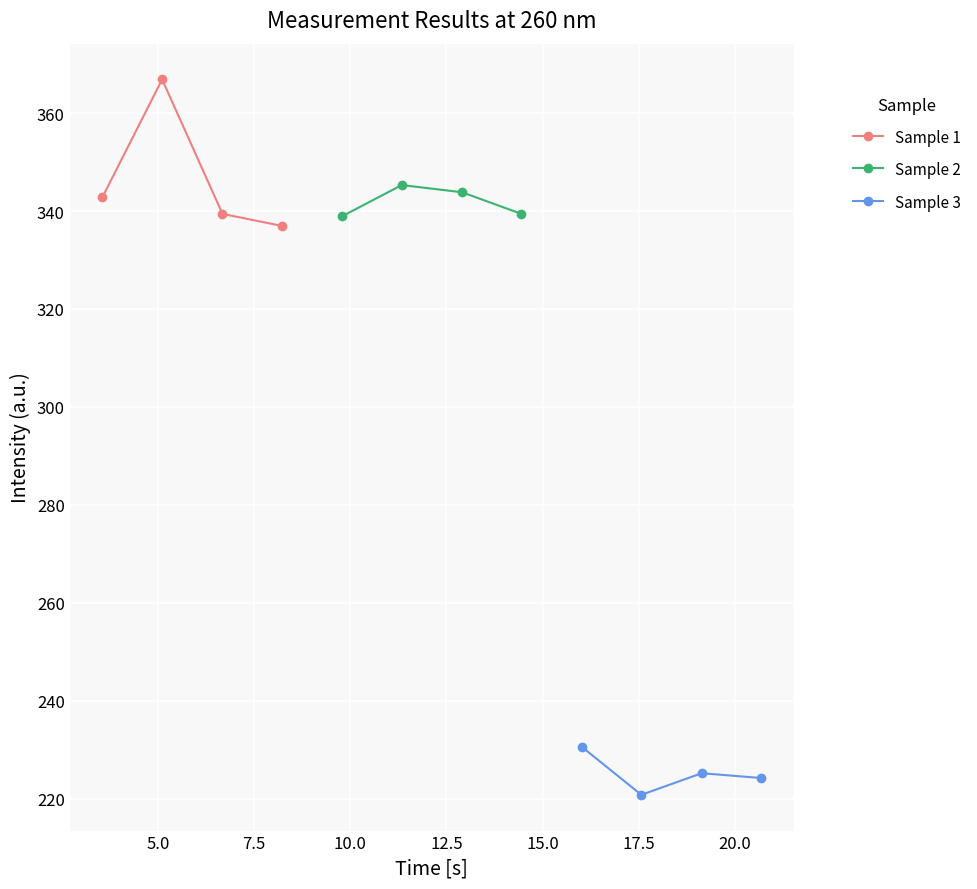

In Sample 1, how many points are higher than both neighbors (excluding endpoints)?

1